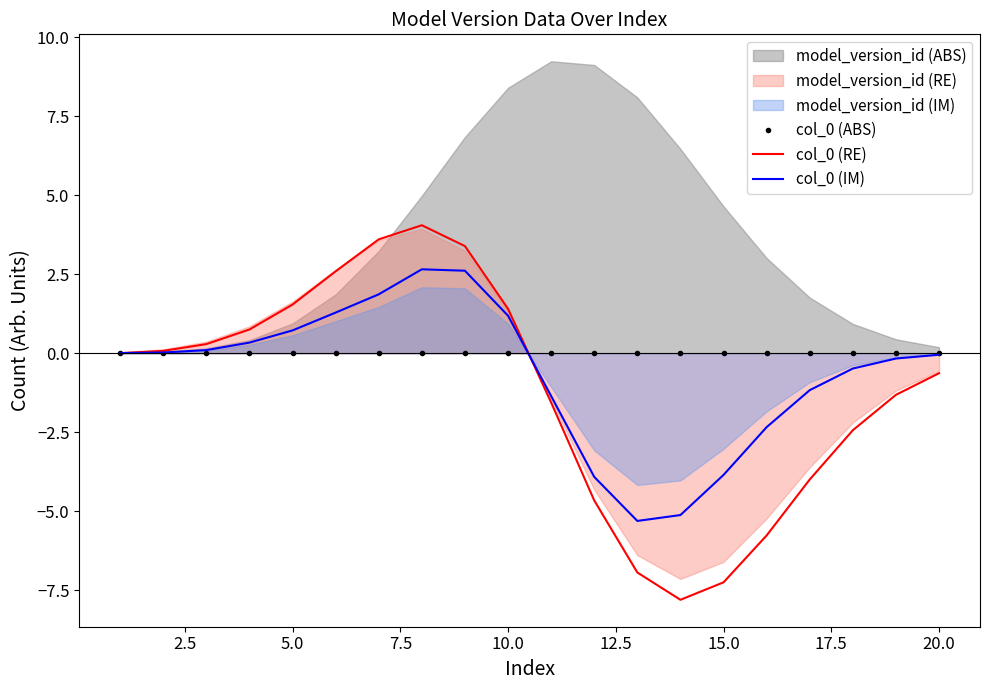

What is the minimum value for col_0 (RE)?

-7.8